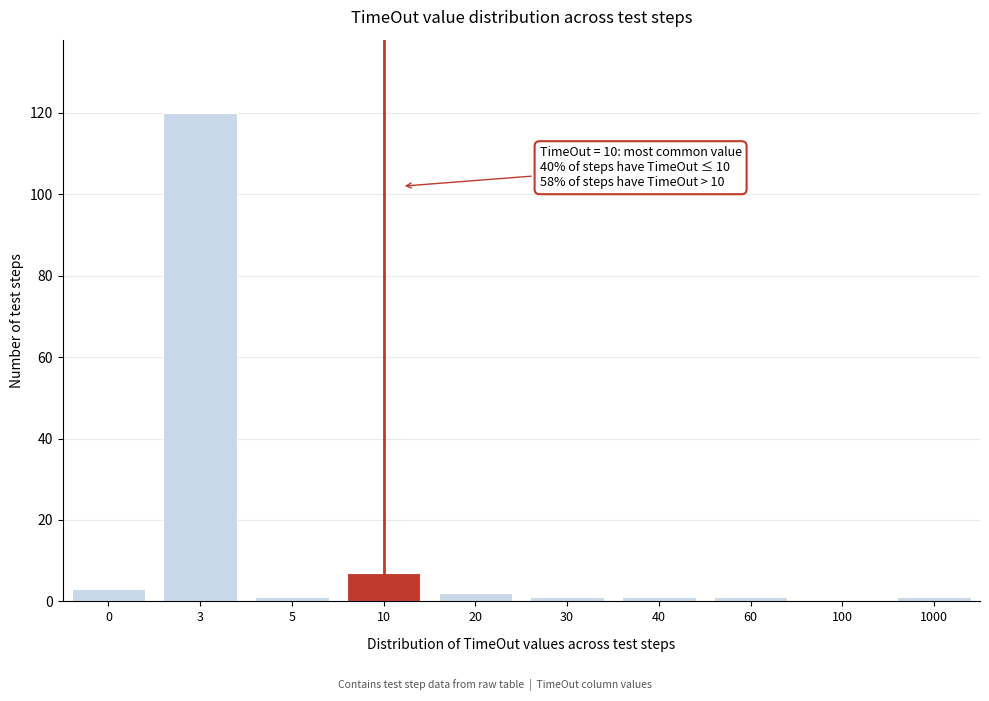

Reading left to right, extract all data points from this chart.

0=3	3=120	5=1	10=7	20=2	30=1	40=1	60=1	100=0	1000=1